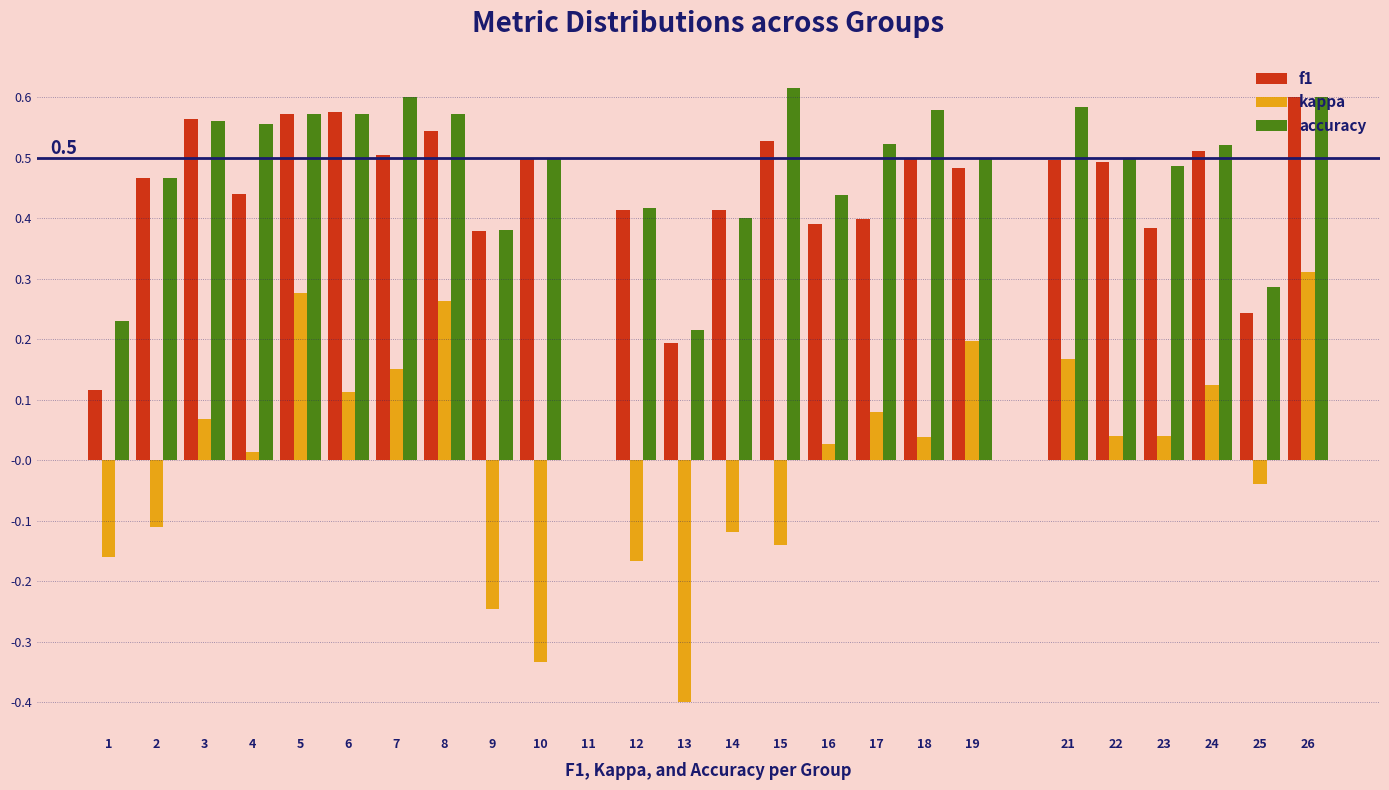

Which series changed the most between 7 and 15?

kappa